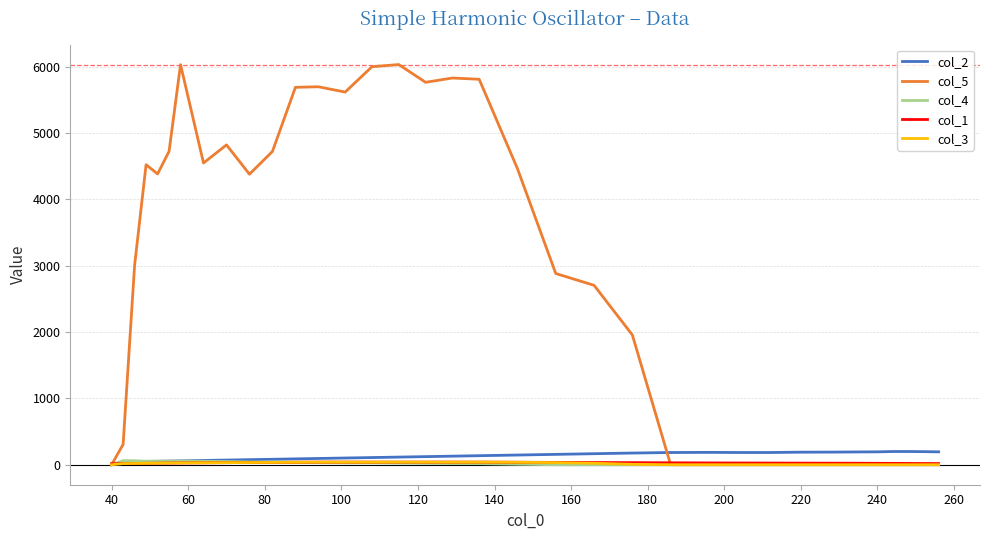

Which series has the largest range (max minus min)?

col_5